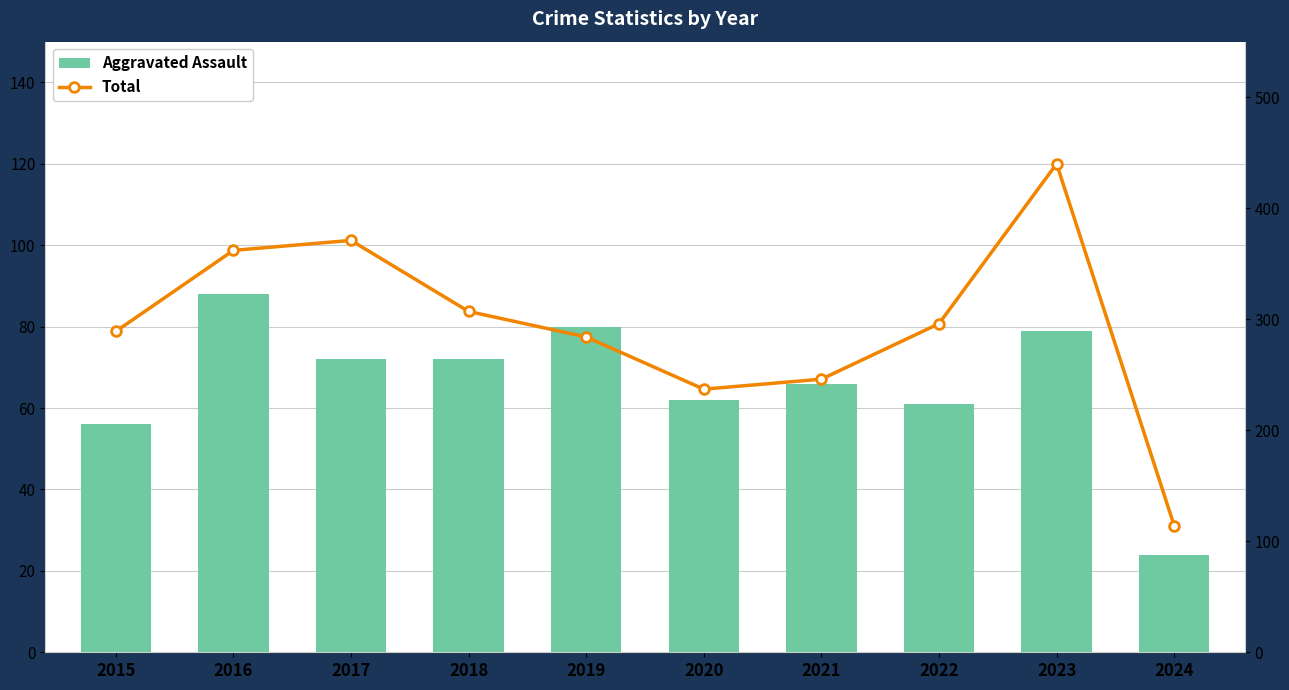

What is the difference between the maximum and second lowest values in the Aggravated Assault series?

32